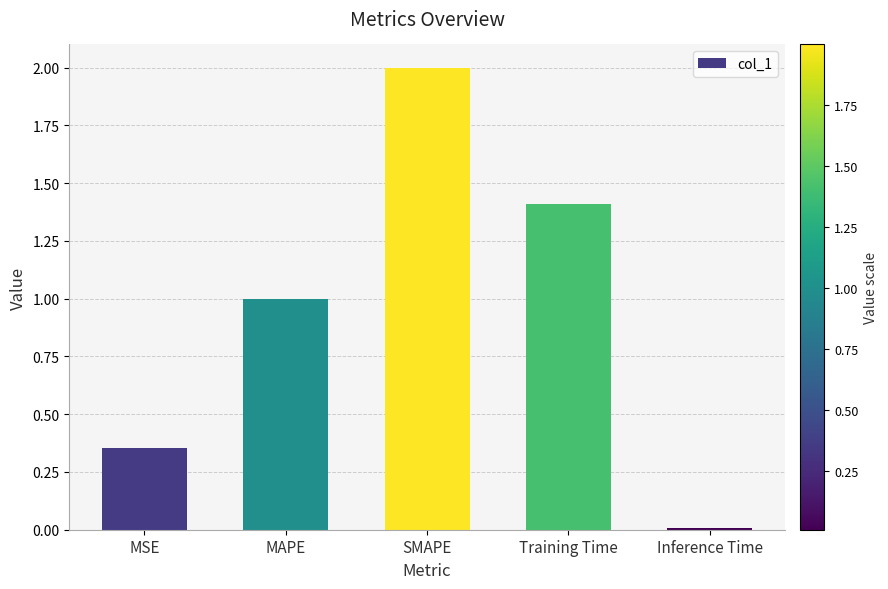

What is the sum of all values?

4.8